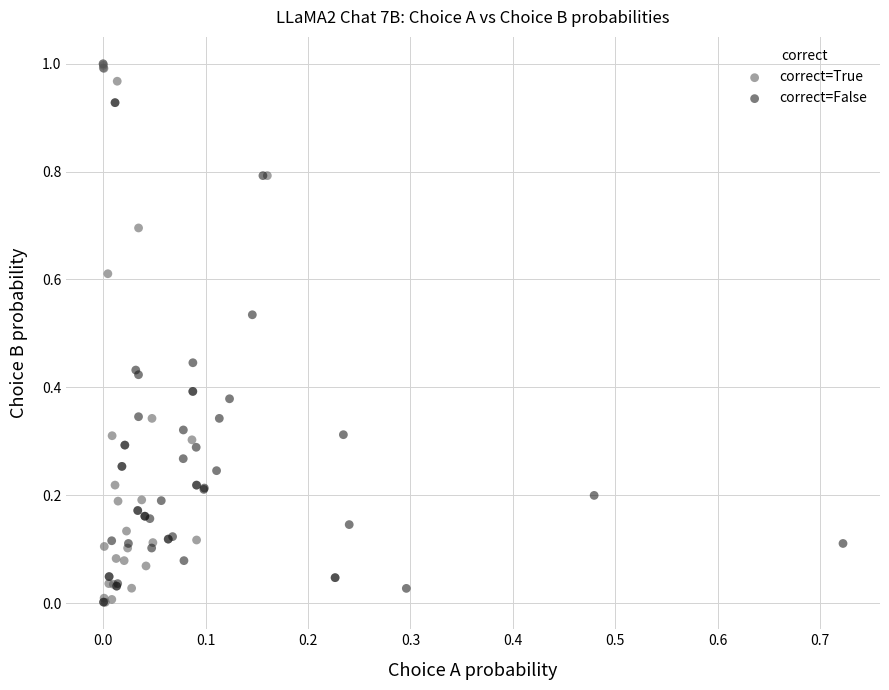

Which series has the largest Y range (max minus min)?

correct=True